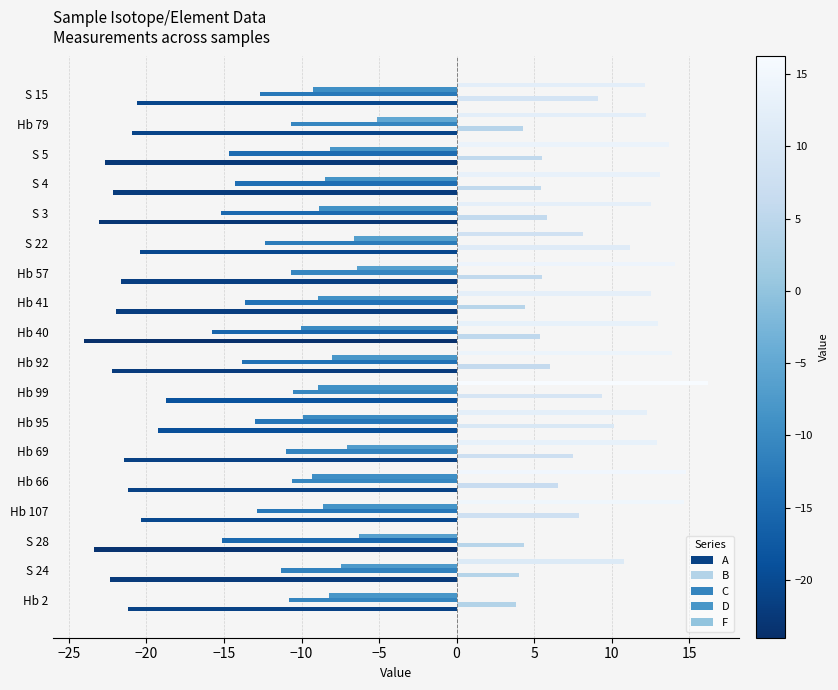

How many distinct data groups are displayed?

5